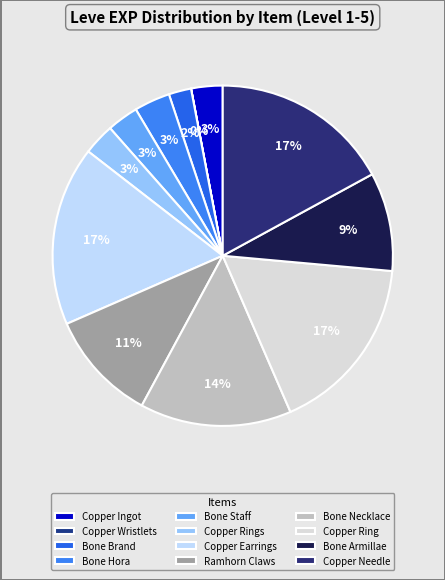

Which slice is the largest?

Copper Earrings